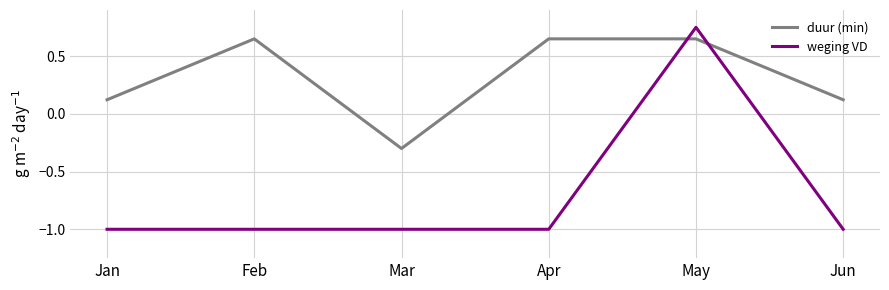

How many negative values does the duur (min) series have?

1